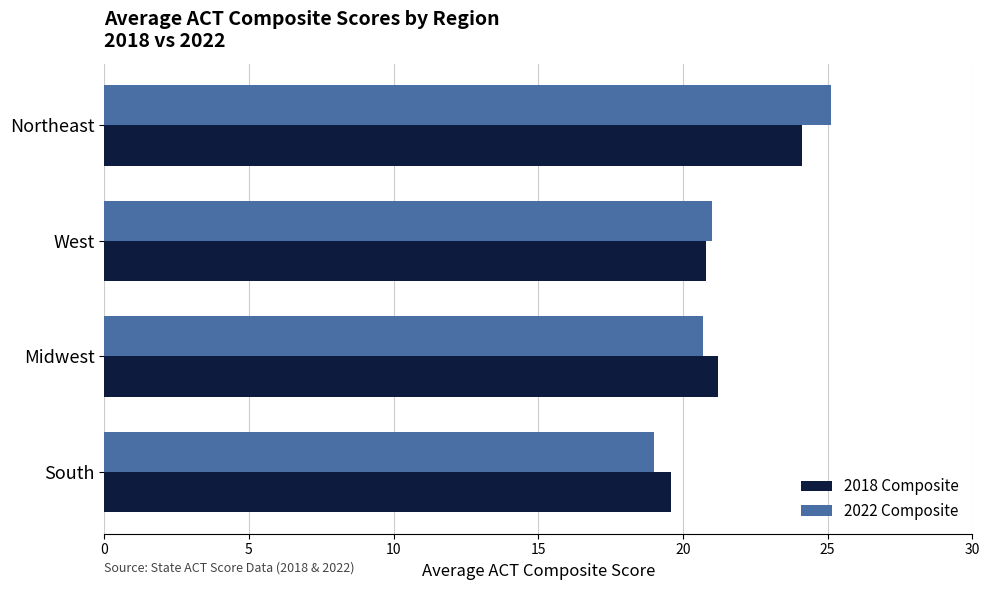

Which series has the widest spread of values?

2022 Composite